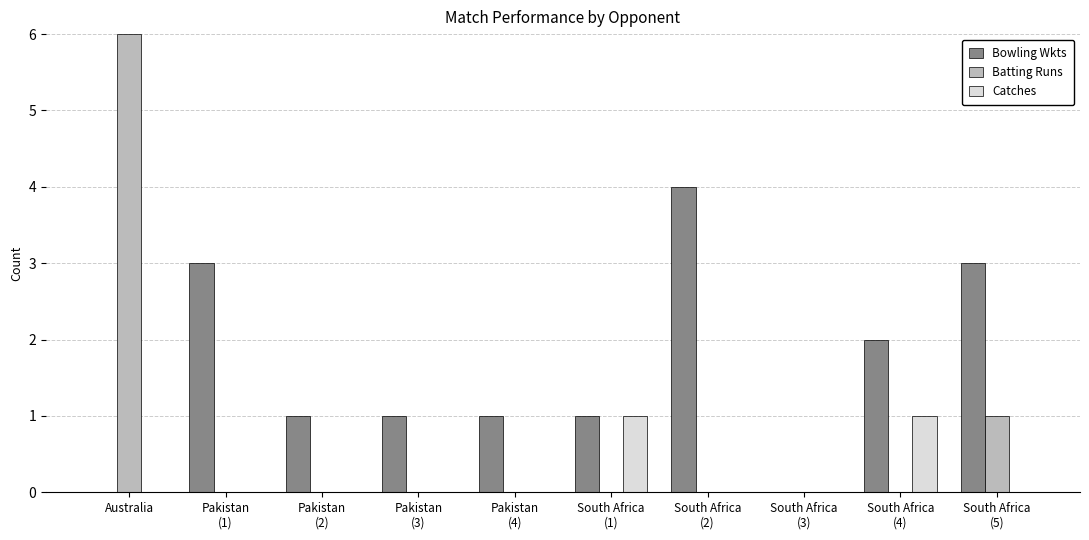

At which category is the sum across all series the highest?

Australia